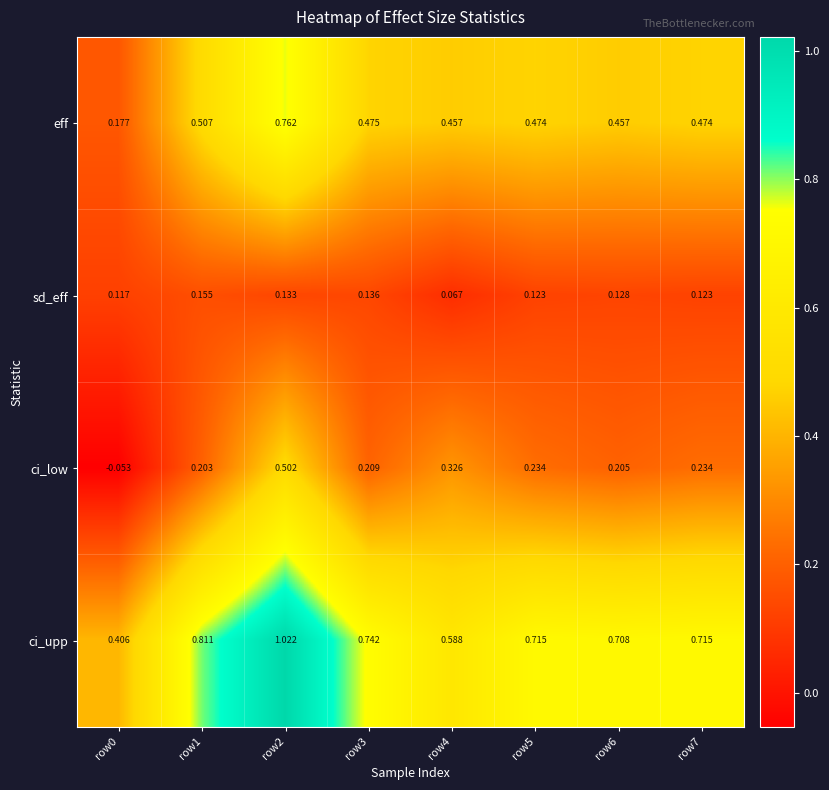

List the series in order of their peak value, lowest first.

sd_eff, ci_low, eff, ci_upp